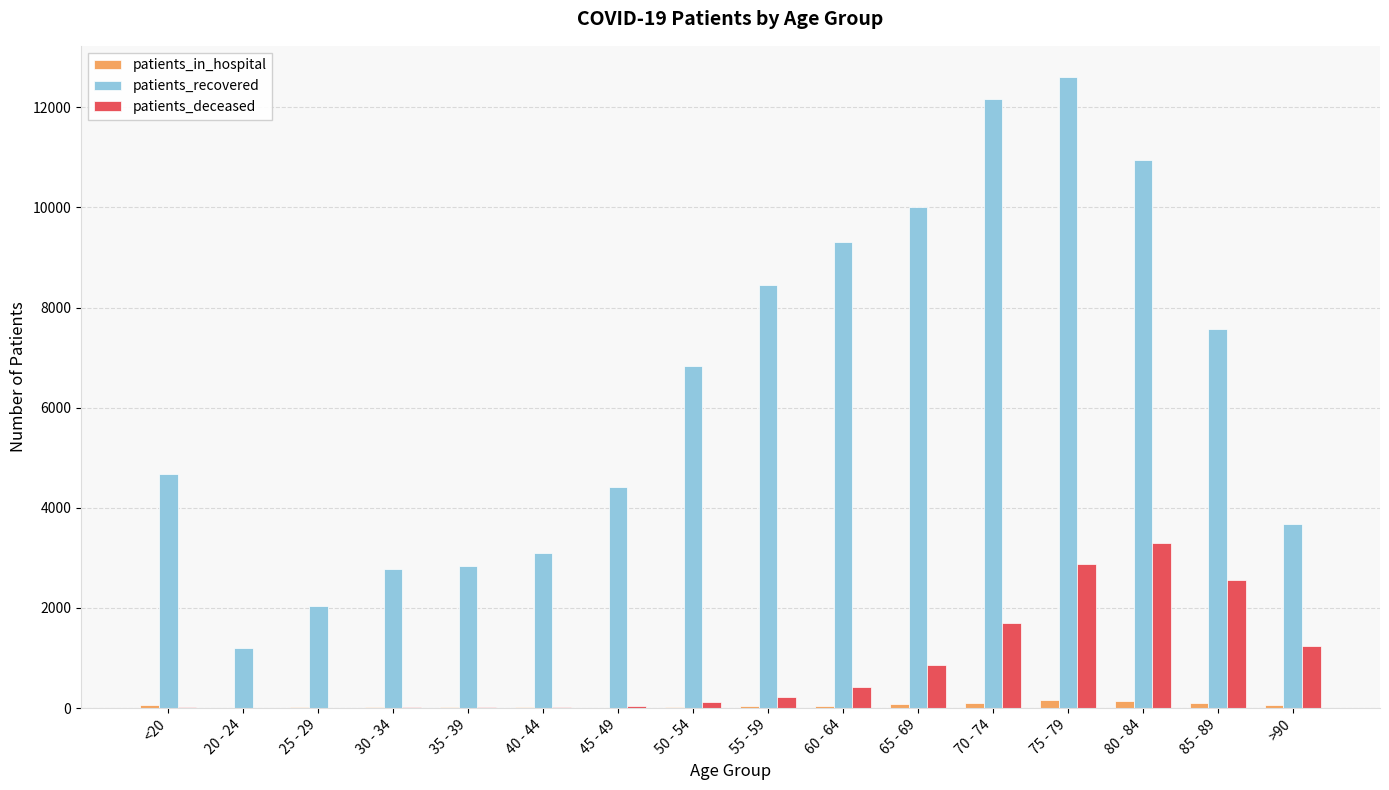

Which series has the largest total across all categories?

patients_recovered